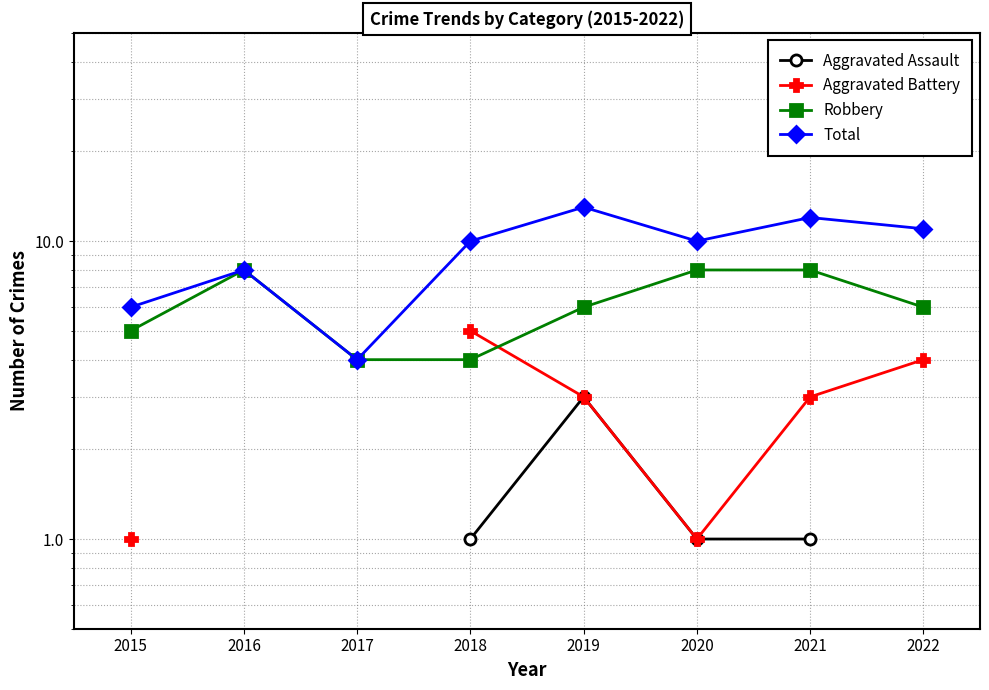

Where is the first local minimum for Aggravated Battery?

2020